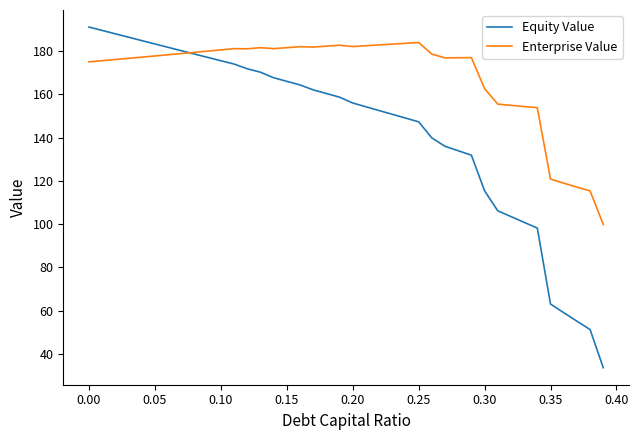

List the series in order of their overall mean, lowest first.

Equity Value, Enterprise Value